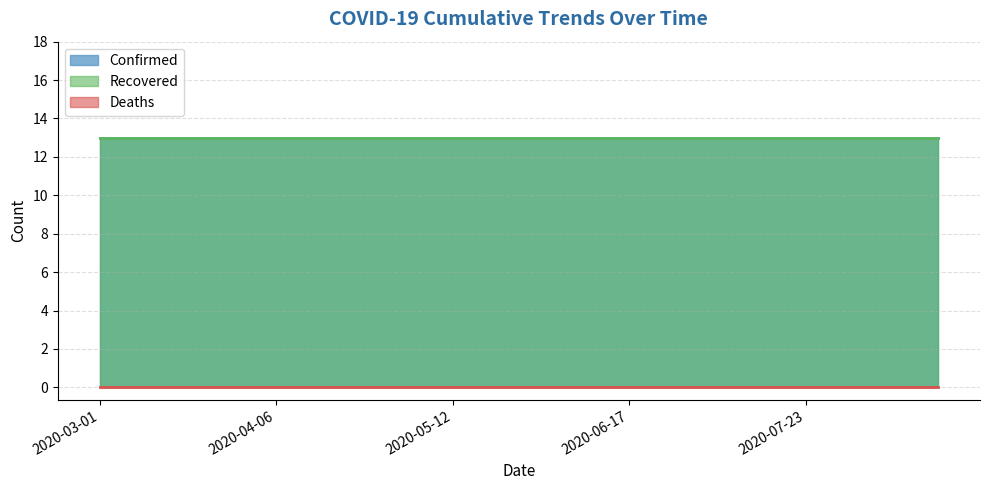

What is the label of the 19th point from the right?

2020-03-10